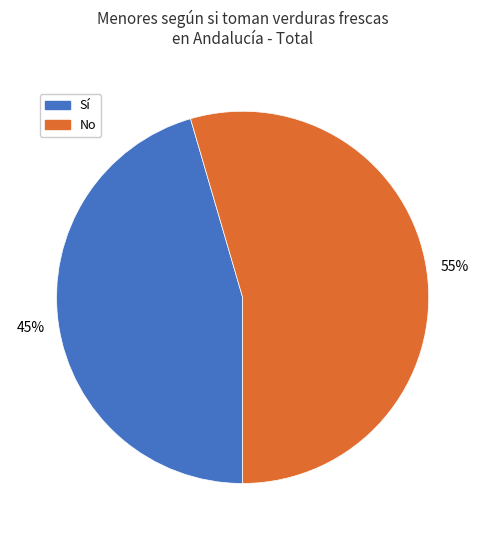

Is there any slice that represents more than half of the pie?

Yes